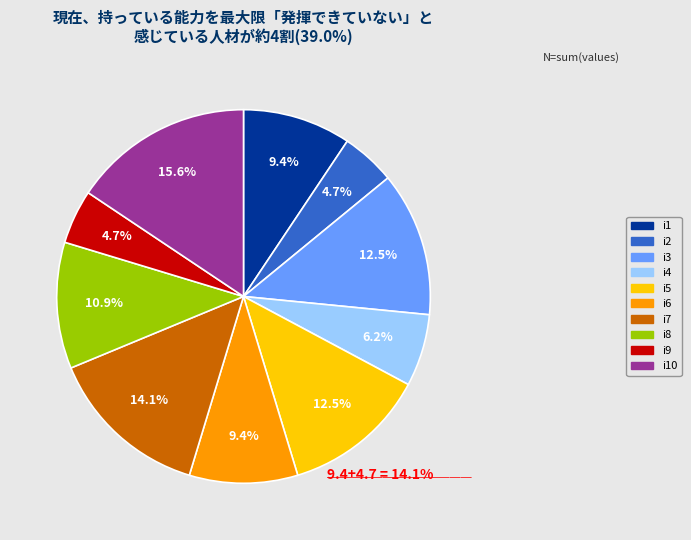

Is there a majority slice in this chart?

No